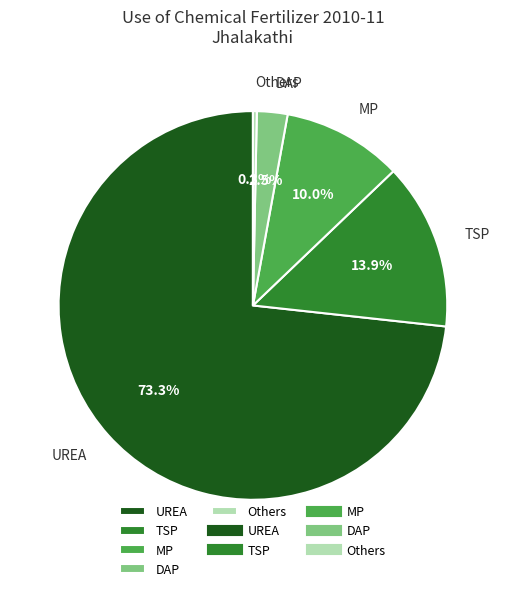

What is the ratio of the value at TSP to the value at Others?

43.1